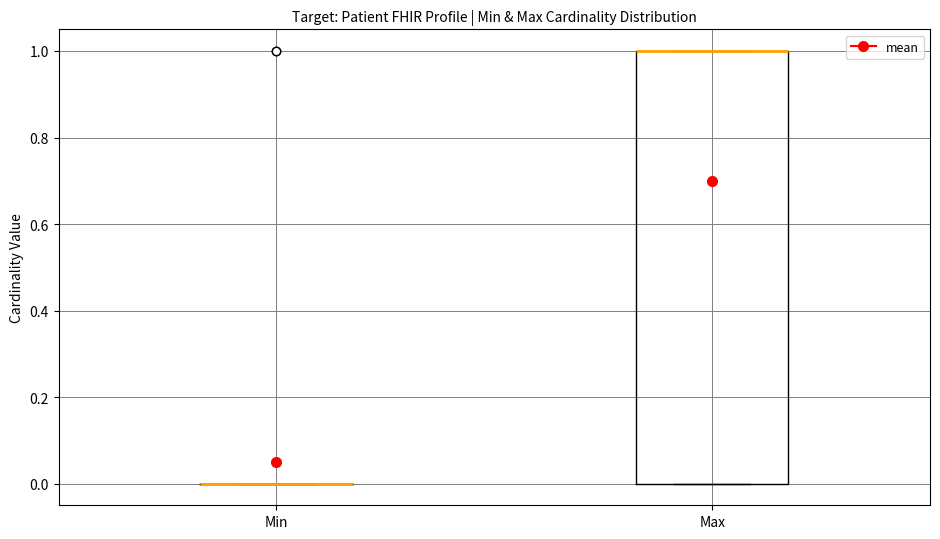

Comparing the boxes themselves (not the whiskers), which one is the tallest?

Max